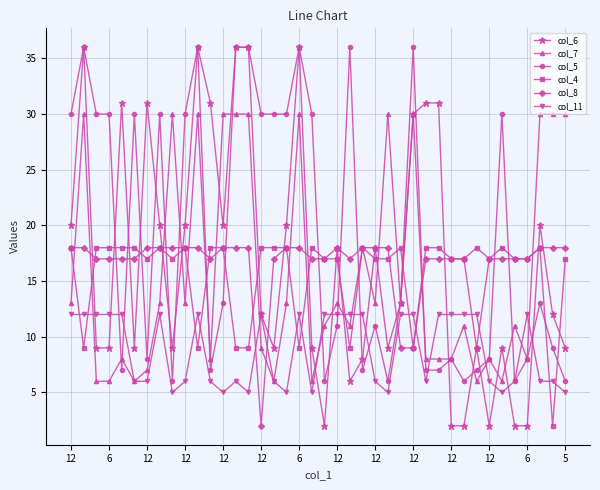

True or false: col_6 has more than 2 points higher than both neighbors.

True